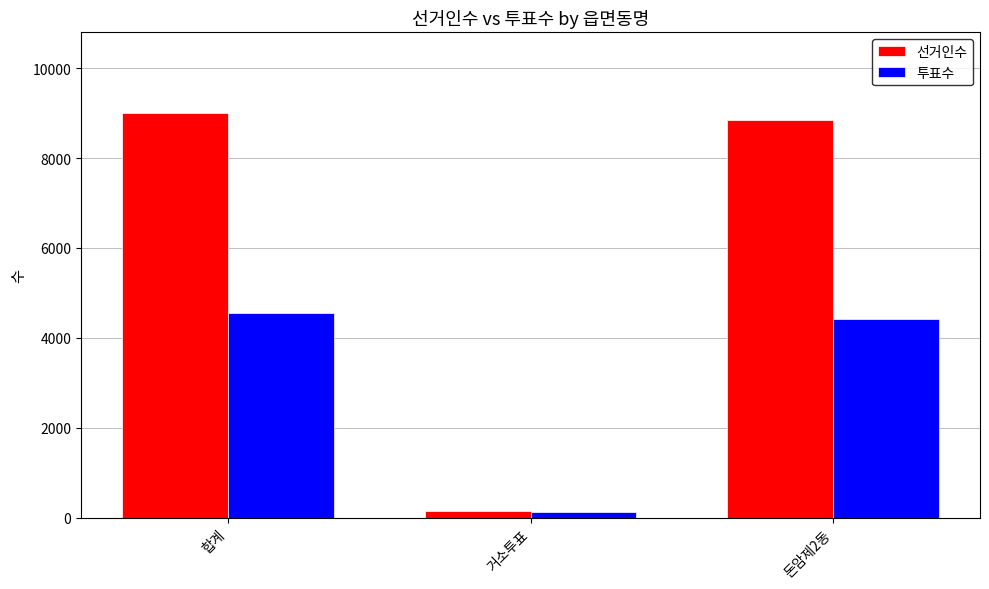

Between 합계 and 거소투표, which series saw the biggest shift?

선거인수